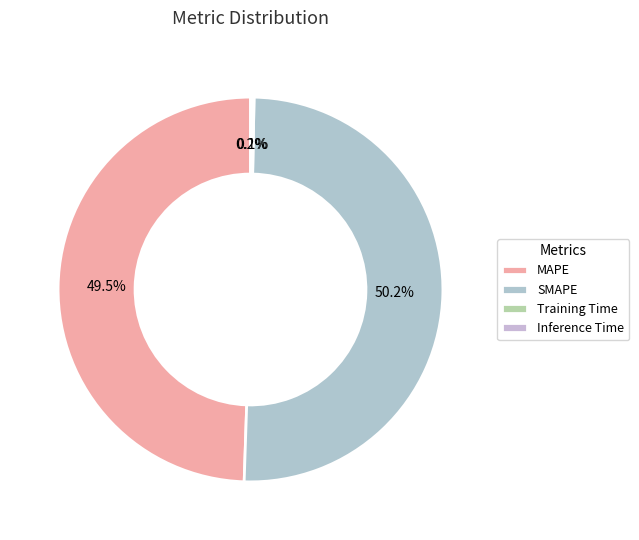

Count the number of slices in the pie.

4